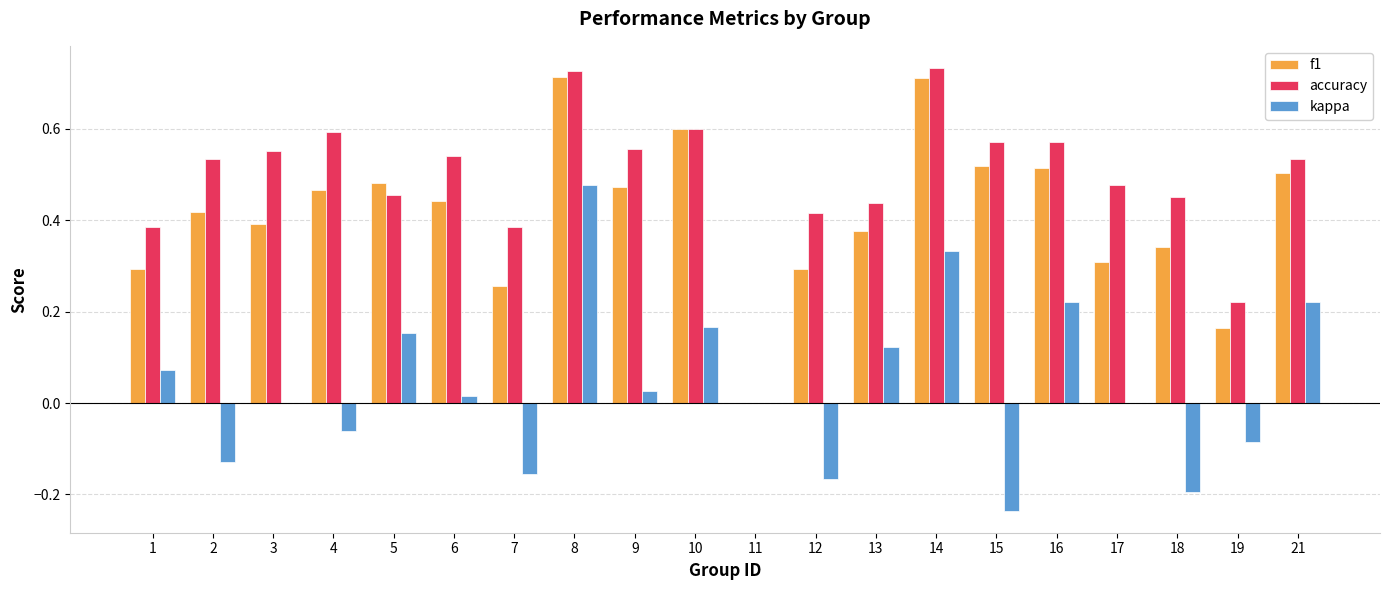

What is the sum of all f1 values?

8.3